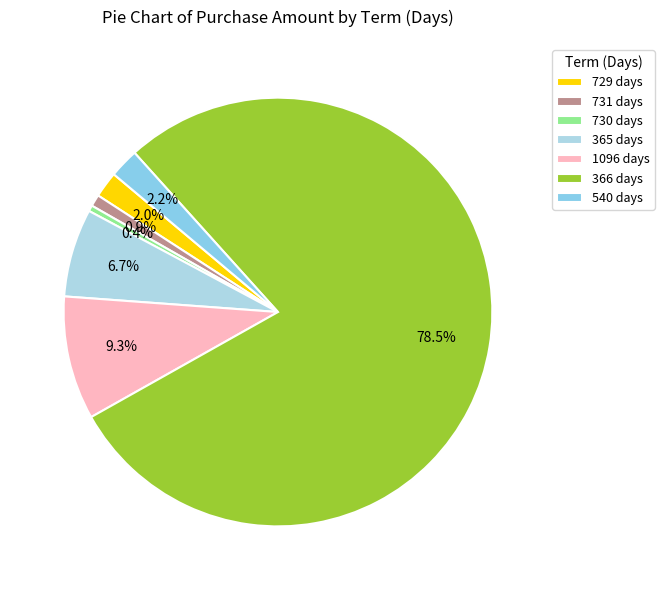

To the nearest percent, what percentage of the pie is 729?

2%